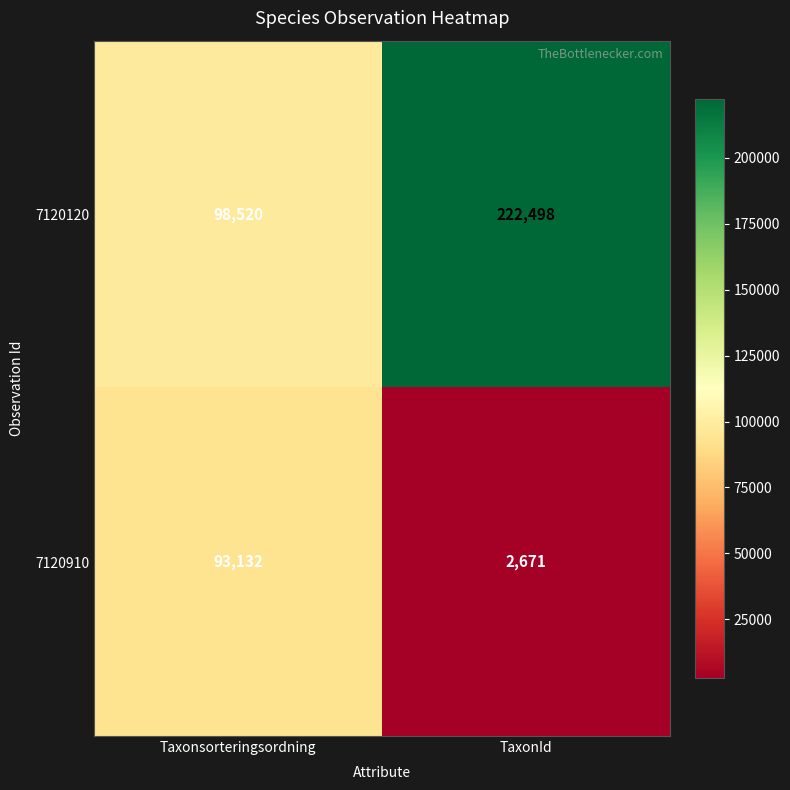

Between Taxonsorteringsordning and TaxonId, which series saw the biggest shift?

7120120